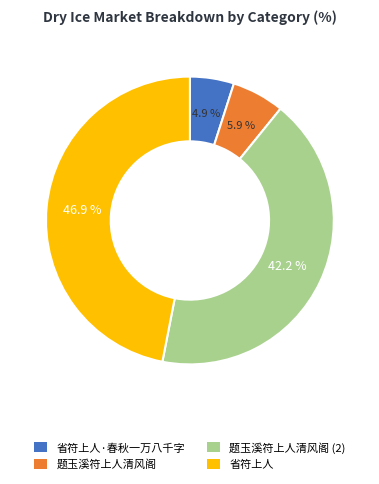

Does any single category account for the majority?

No